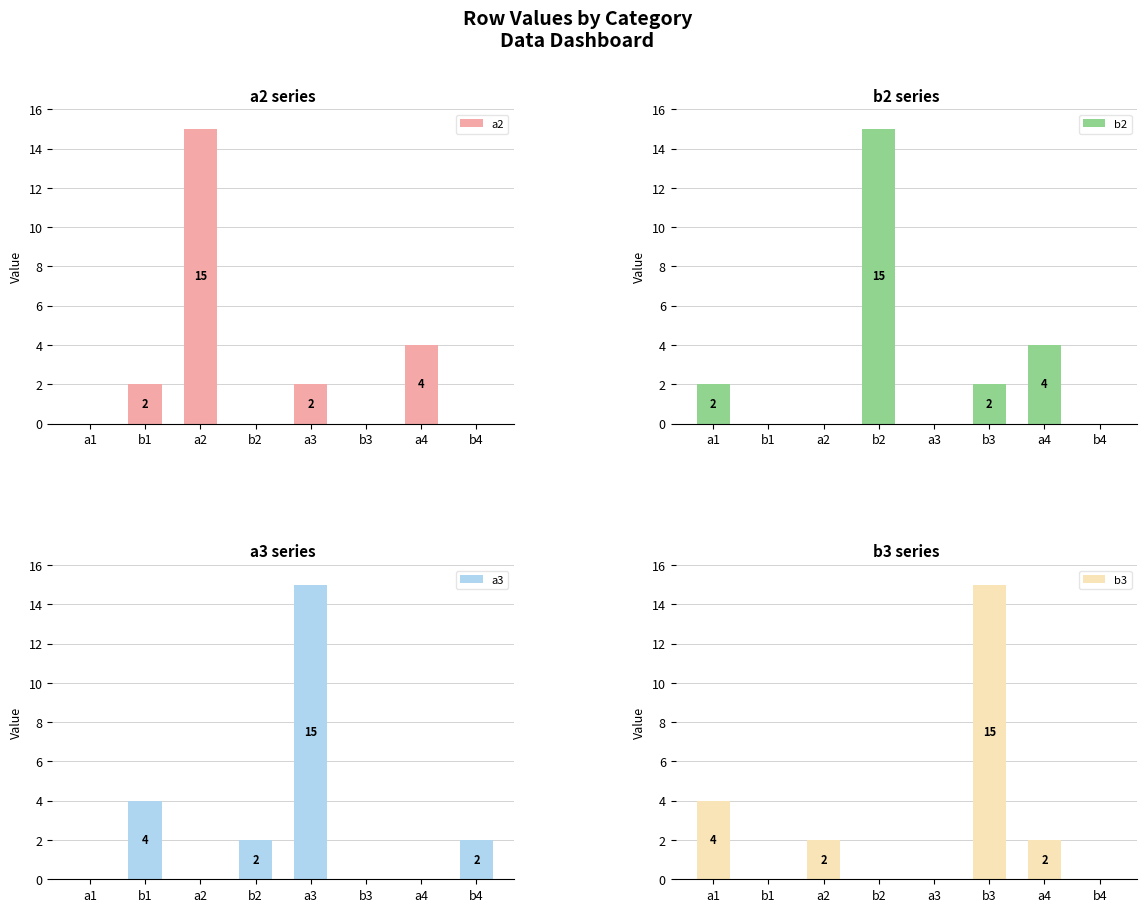

Reading right to left, transcribe all the data shown in this chart.

a2: b4=0	a4=4	b3=0	a3=2	b2=0	a2=15	b1=2	a1=0
b2: b4=0	a4=4	b3=2	a3=0	b2=15	a2=0	b1=0	a1=2
a3: b4=2	a4=0	b3=0	a3=15	b2=2	a2=0	b1=4	a1=0
b3: b4=0	a4=2	b3=15	a3=0	b2=0	a2=2	b1=0	a1=4